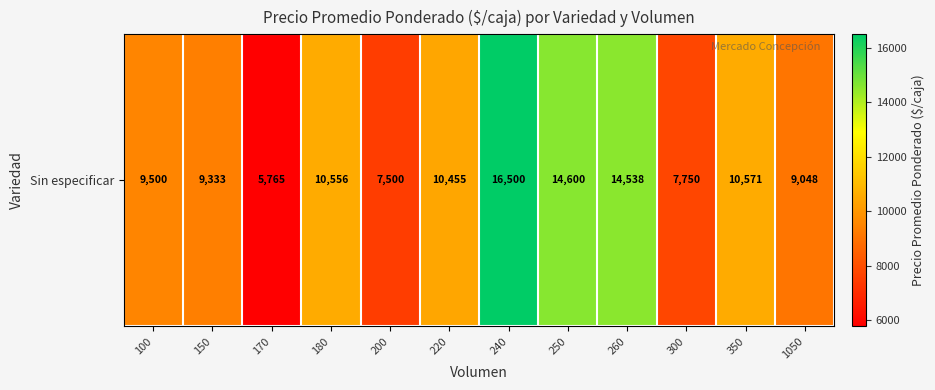

True or false: the data shows 9048 at 1050.

True